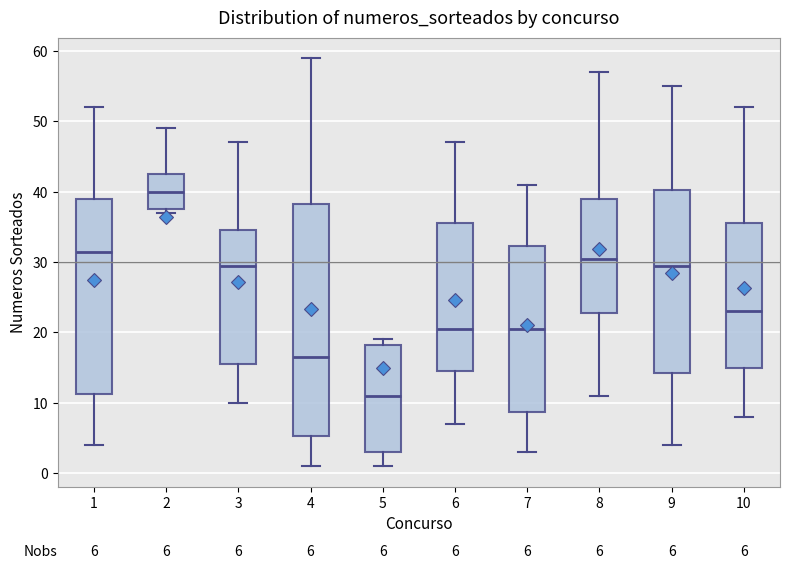

Comparing the boxes themselves (not the whiskers), which one is the tallest?

4